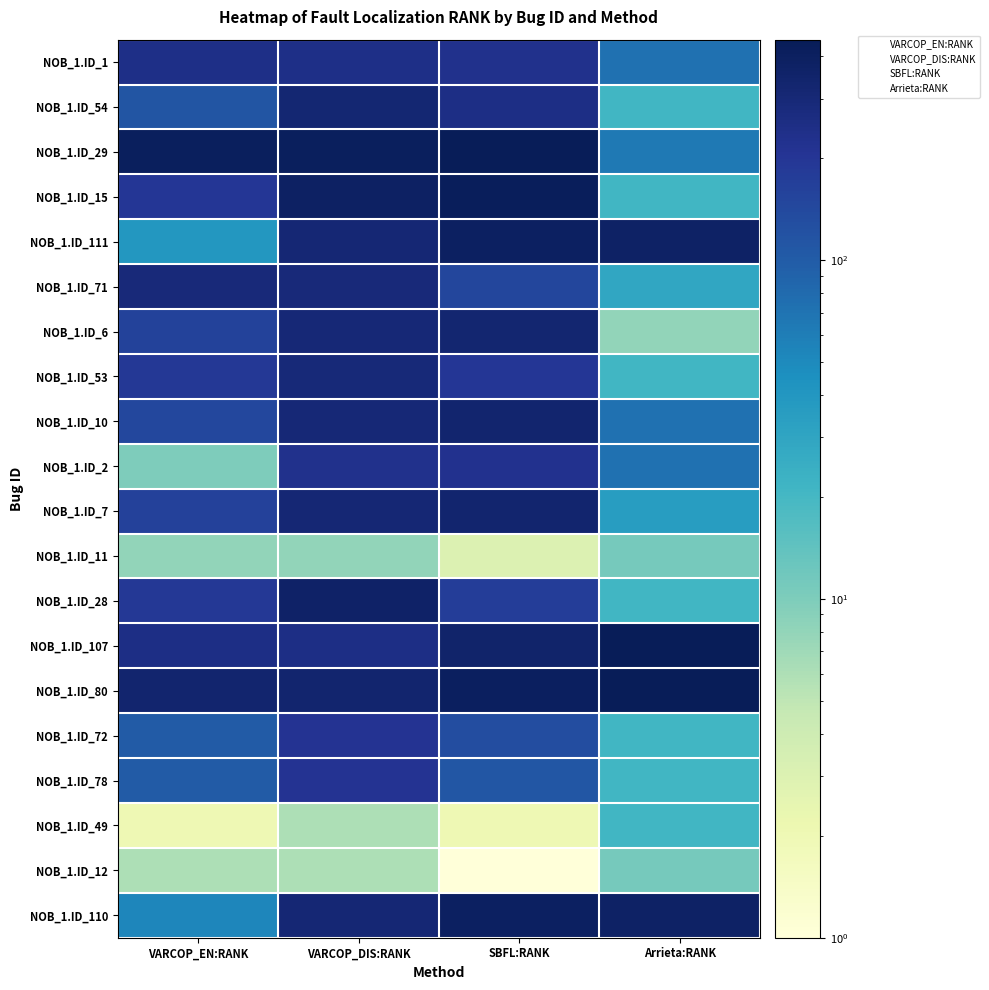

What is the minimum value shown in the chart?

2